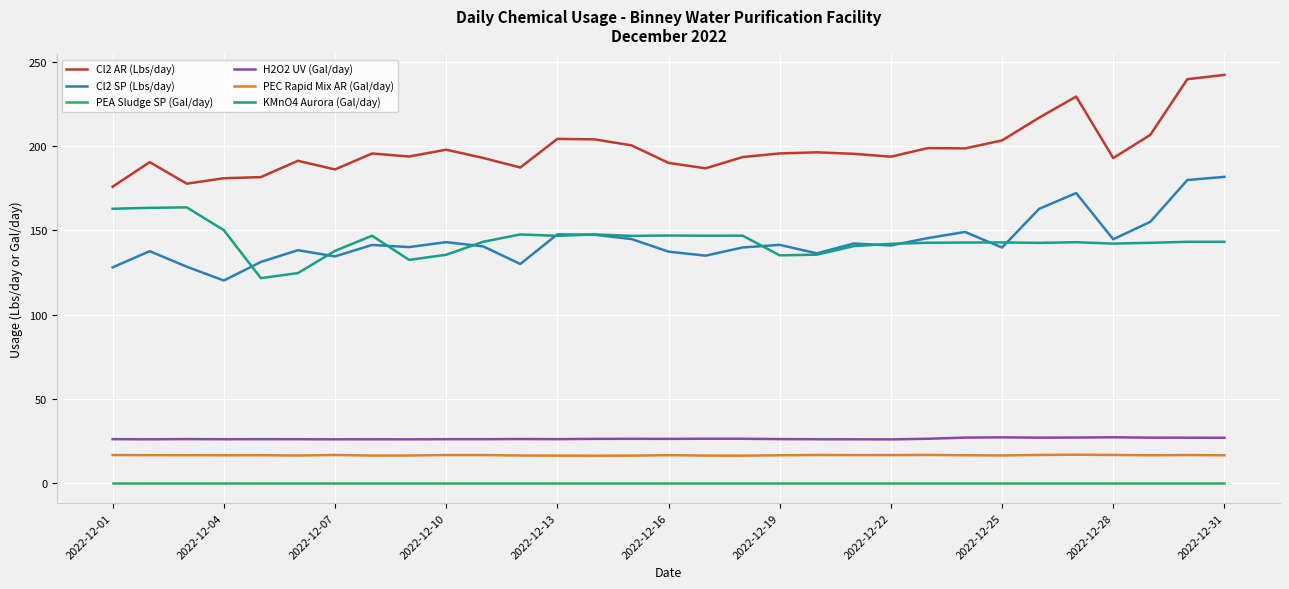

What are all the series names shown in the legend?

Cl2 AR (Lbs/day), Cl2 SP (Lbs/day), PEA Sludge SP (Gal/day), H2O2 UV (Gal/day), PEC Rapid Mix AR (Gal/day), KMnO4 Aurora (Gal/day)